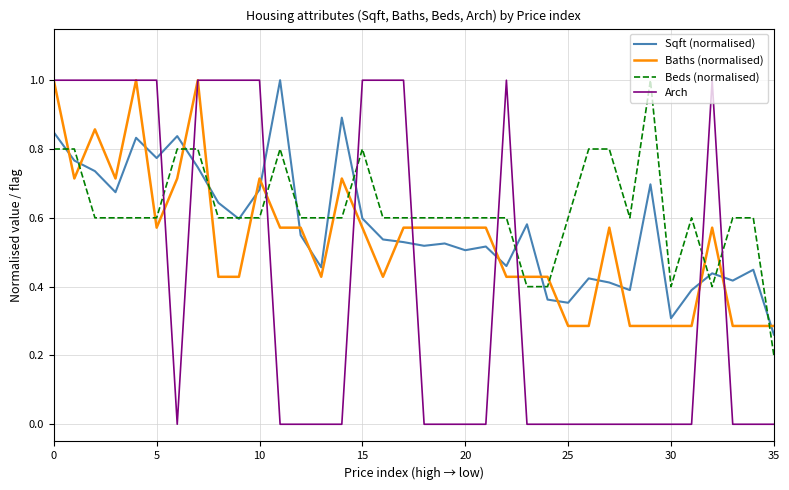

What is the maximum value shown in the chart?

1.0